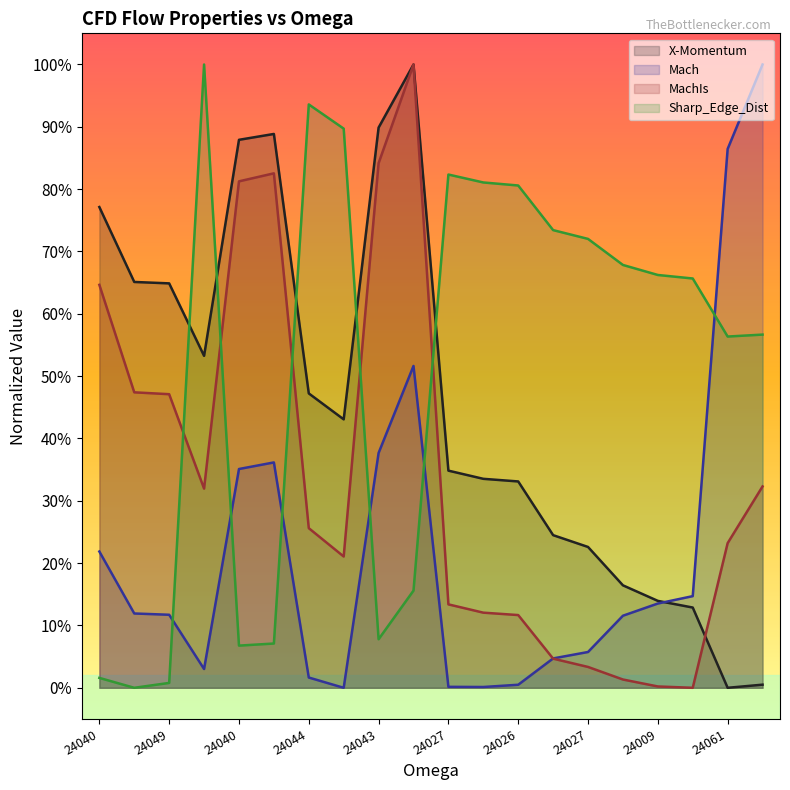

At how many categories does at least one series exceed 0?

20